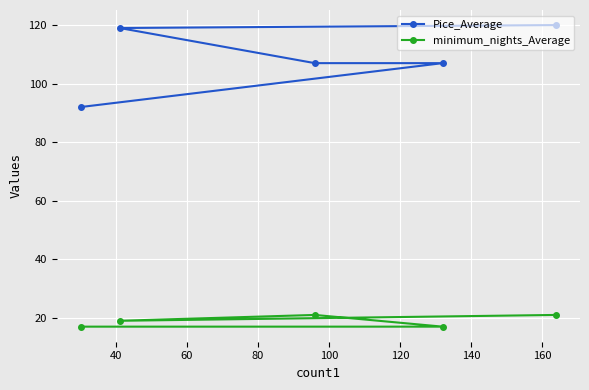

List the series in order of their peak value, lowest first.

minimum_nights_Average, Pice_Average